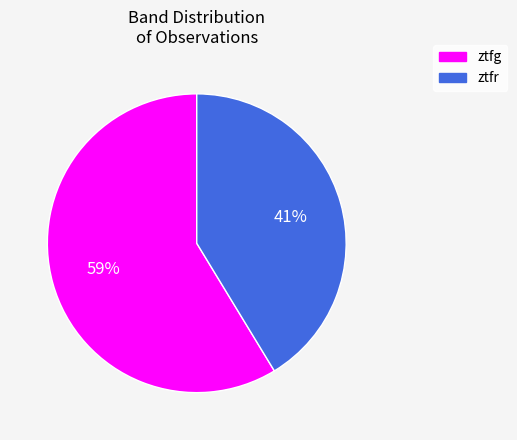

The ztfg slice represents 69% of the pie. True or false?

False